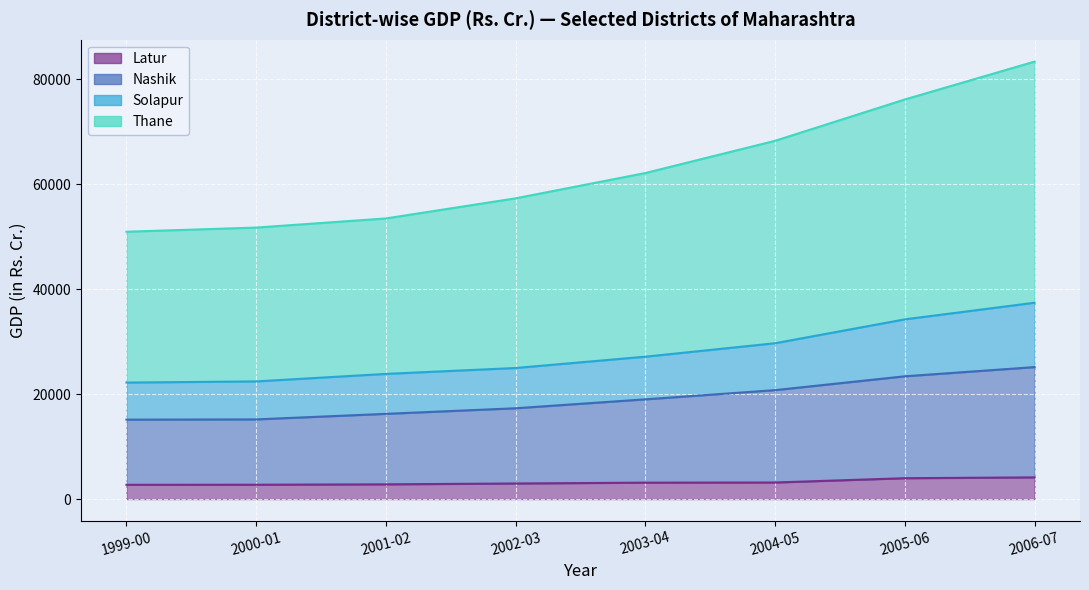

True or false: Solapur has a value of 24986.1 at 2002-03.

True